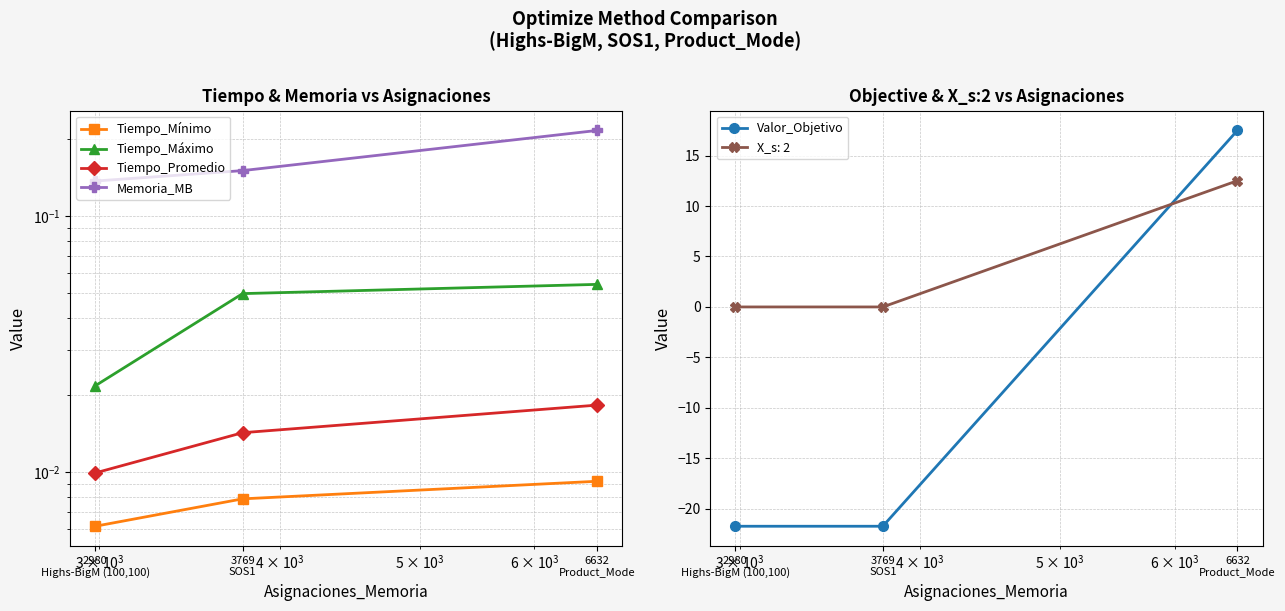

Which series has the largest range (max minus min)?

Valor_Objetivo